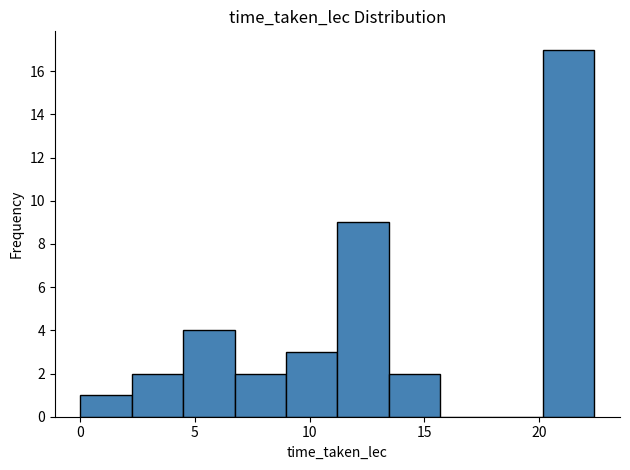

What is the height of the bar covering 6.5 to 9.0 on the x-axis? Neither the bar edges nor the heights are printed on the chart, so give them approximately, as read against the axes.

2